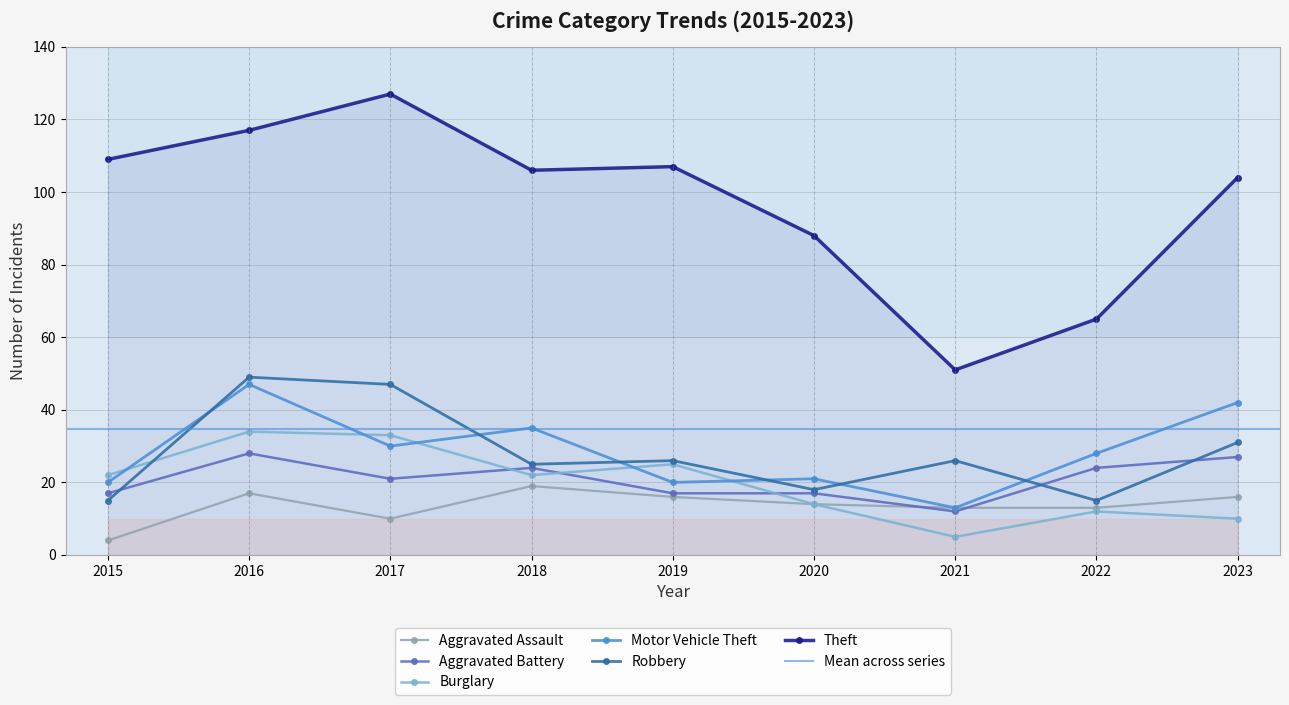

Rank the series by their maximum value, from lowest to highest.

Aggravated Assault, Aggravated Battery, Burglary, Motor Vehicle Theft, Robbery, Theft